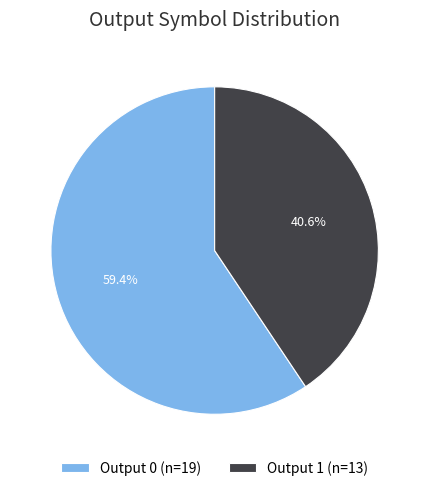

Is Output 1 (n=13) the majority of the pie?

No